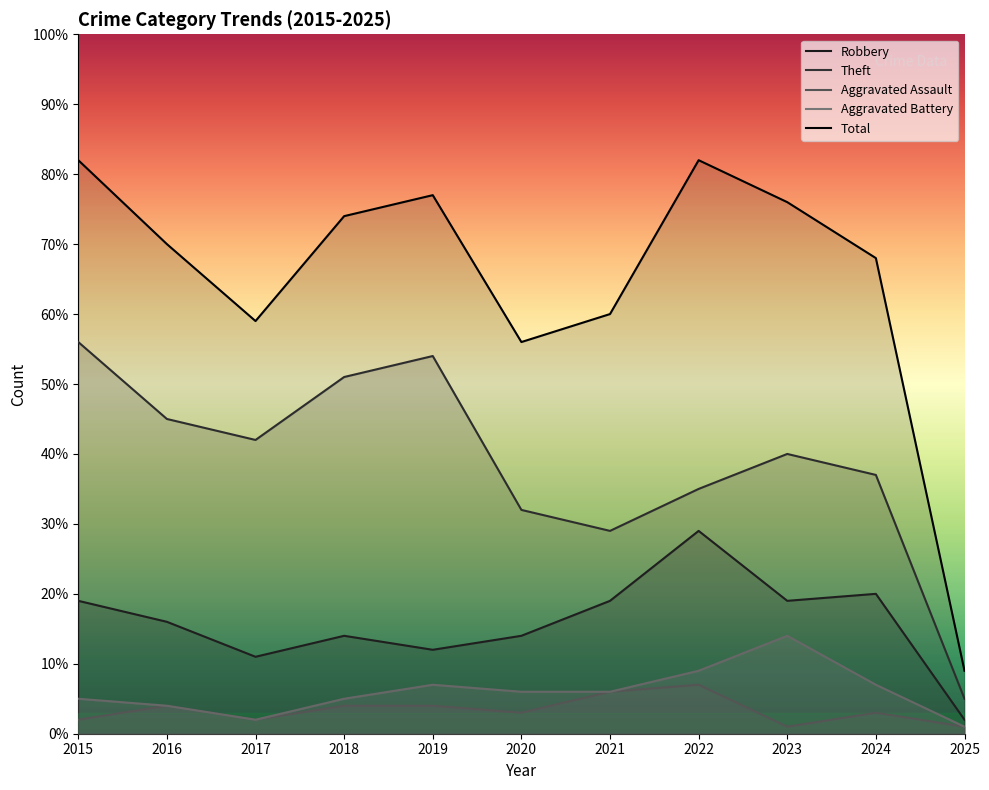

What is the value of the Robbery point at the 1st from the left?

19